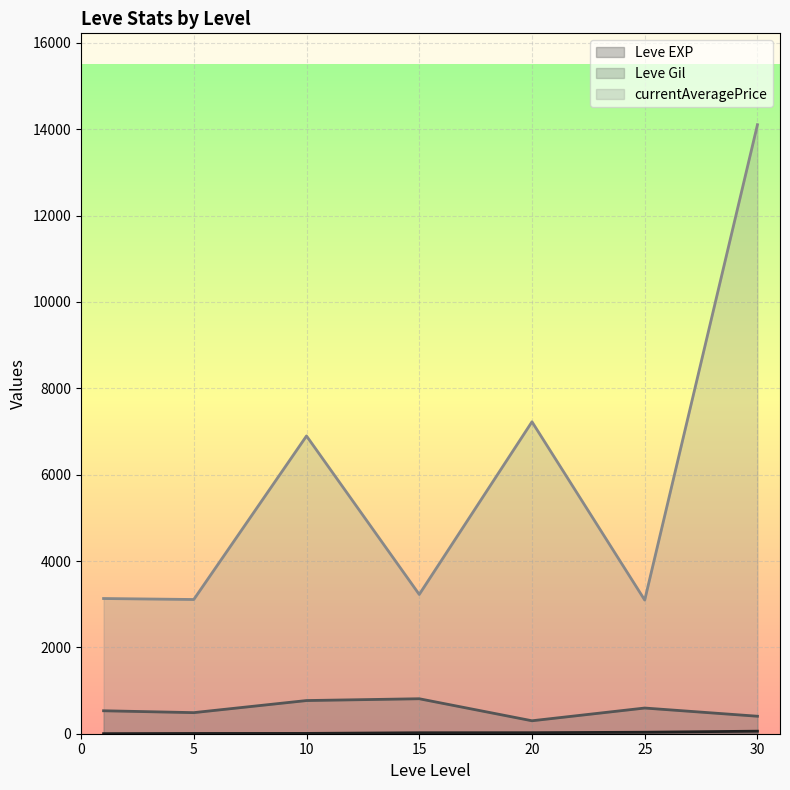

True or false: Leve Gil and currentAveragePrice intersect in this chart.

False